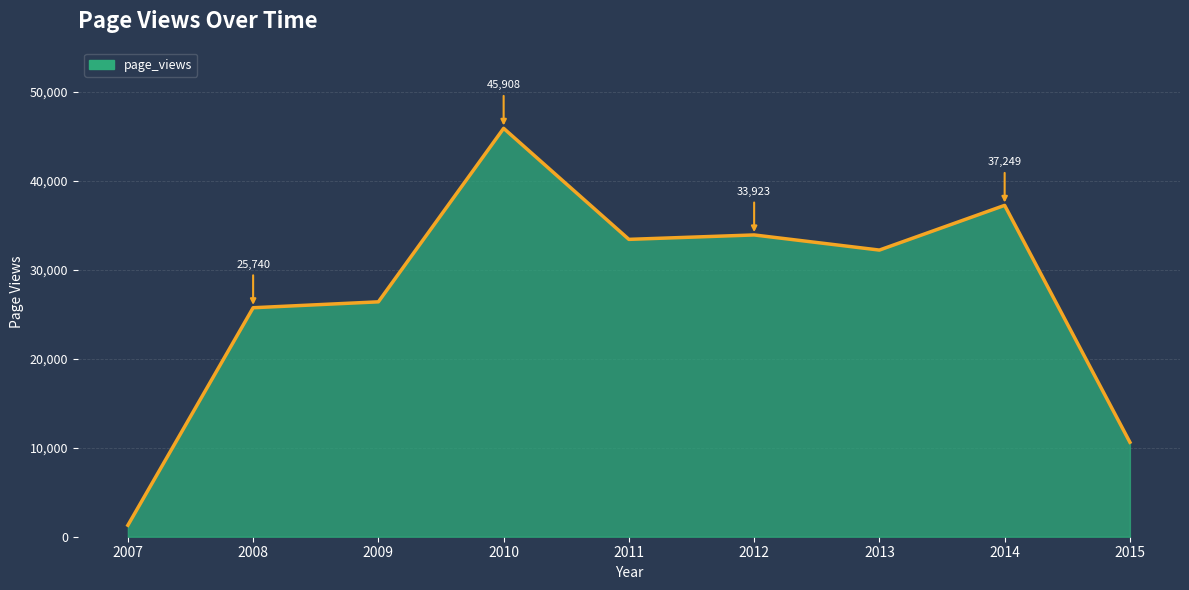

The value at 2008 is 25740. True or false?

True